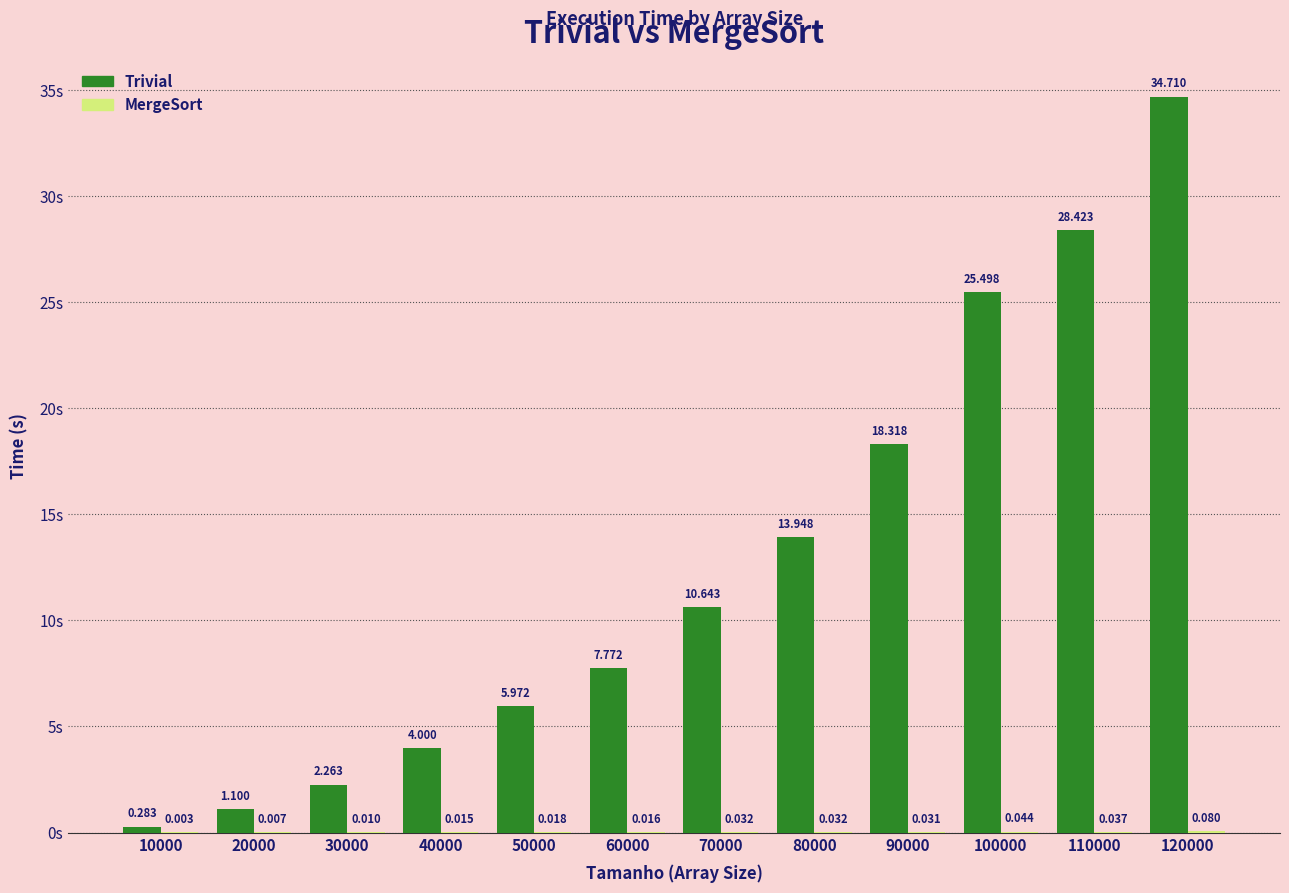

Which series changed the most between 30000 and 90000?

Trivial